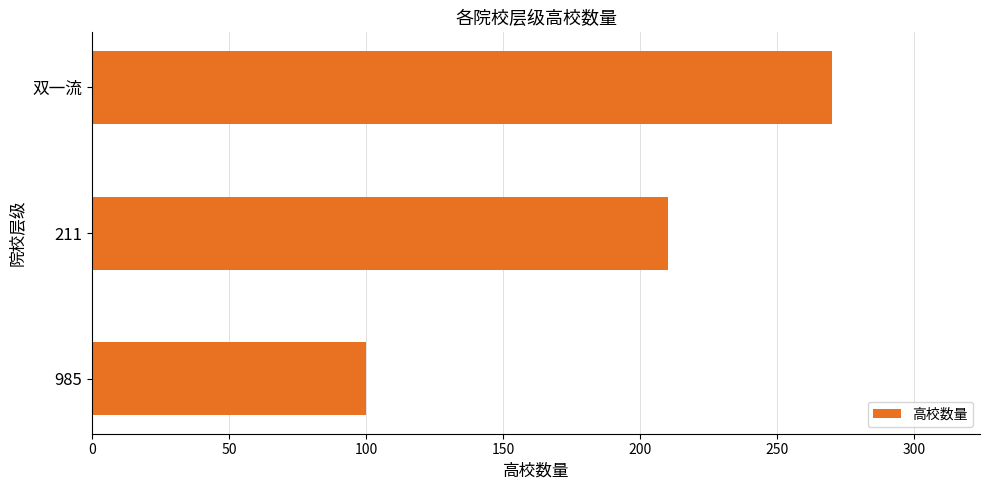

What is the difference between the maximum and minimum values?

170